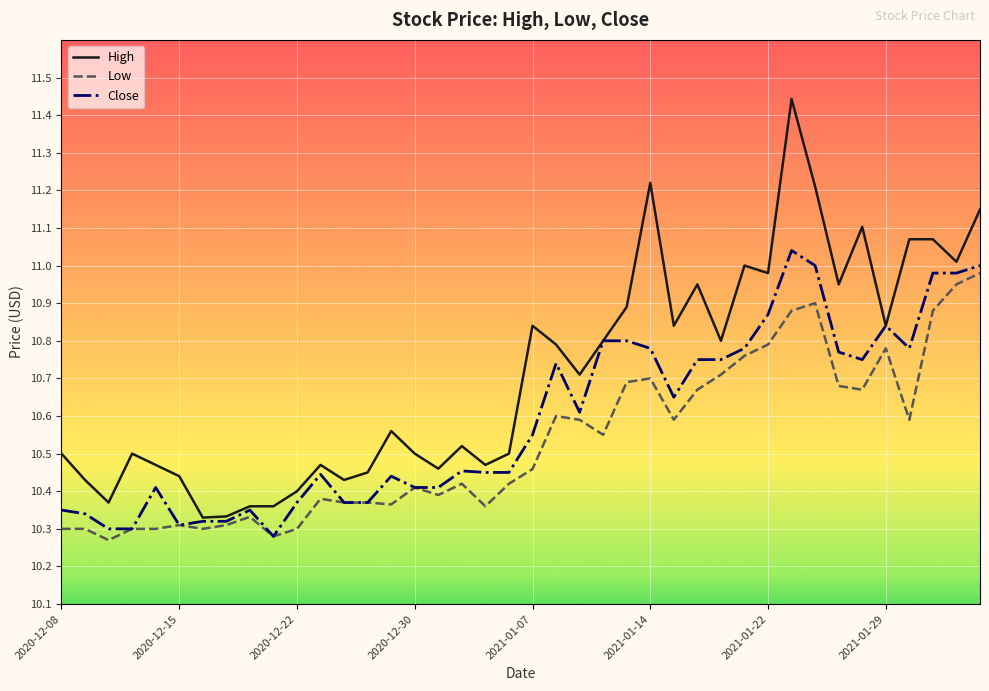

Which series has the largest total across all categories?

High